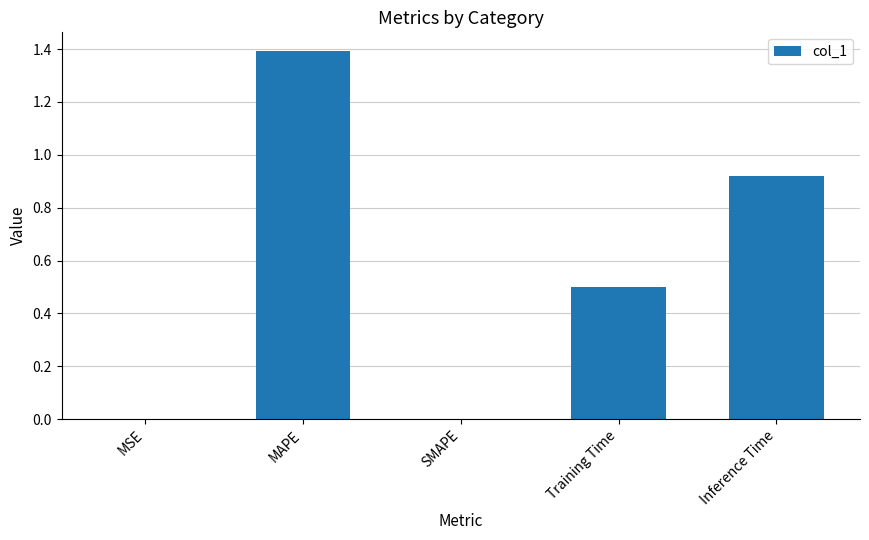

What is the change in value from Training Time to Inference Time?

+0.4